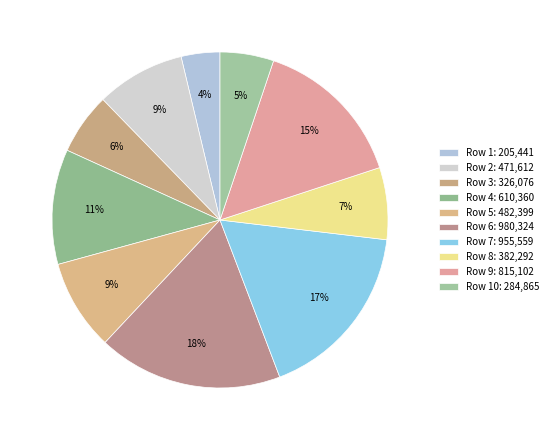

Count the number of slices in the pie.

10